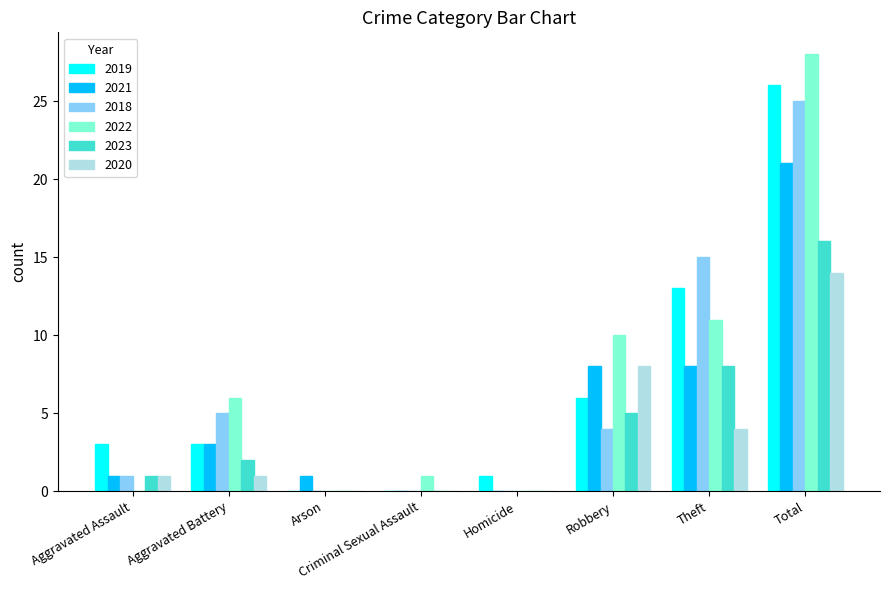

How many categories are shown in the chart?

8